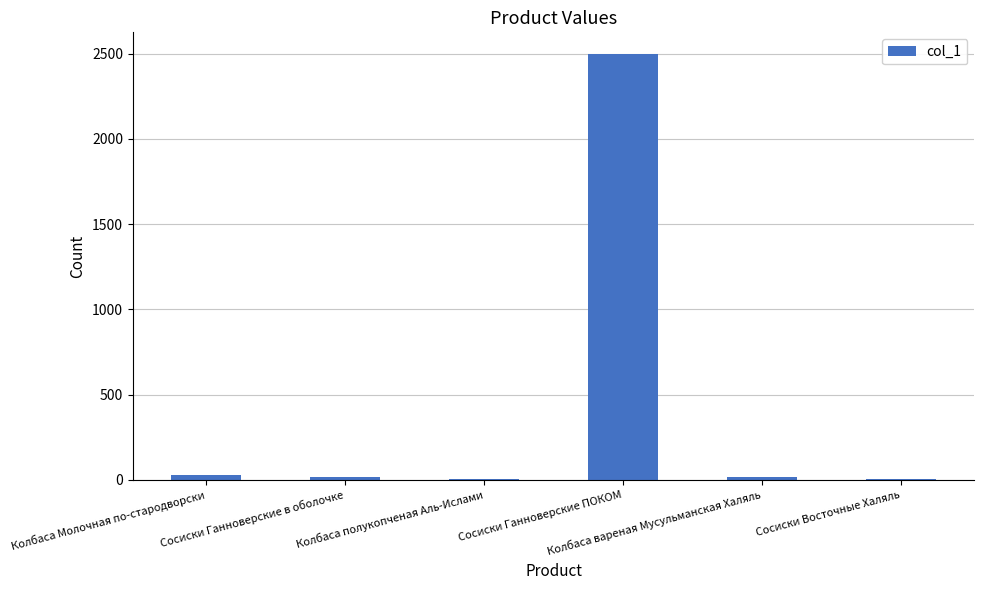

What is the difference between the maximum and minimum values?

2492